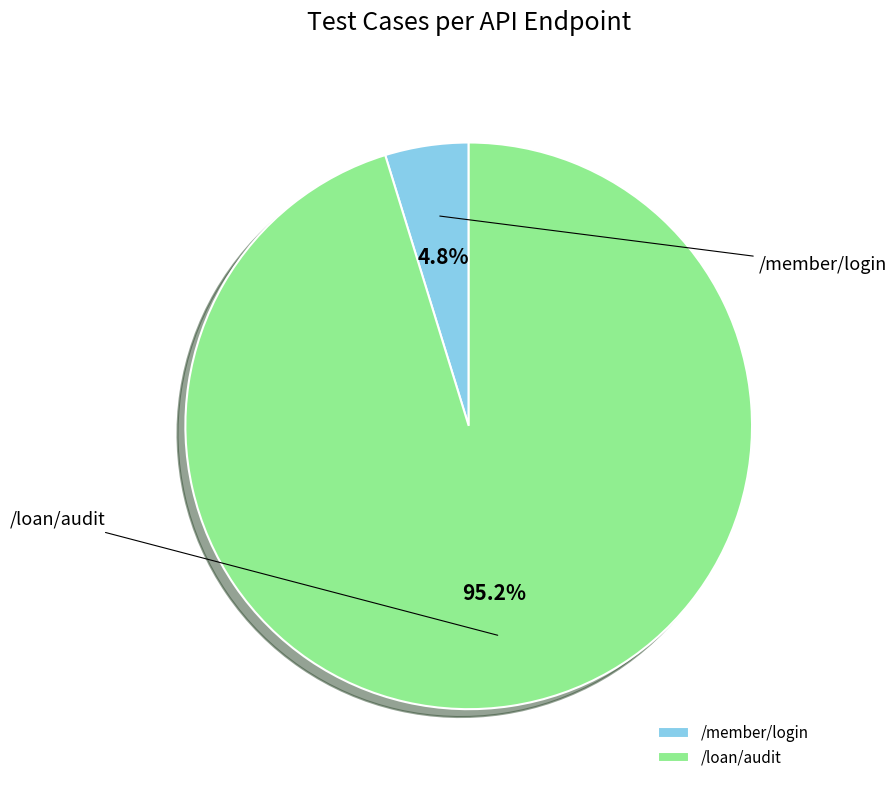

What is the change in value from /member/login to /loan/audit?

+19